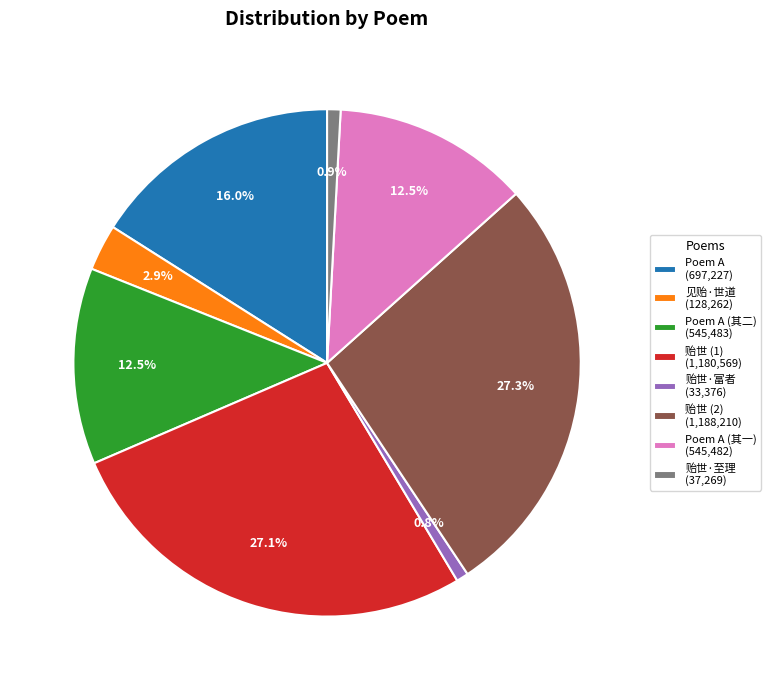

Does Poem A (697,227) account for over 50% of the chart?

No